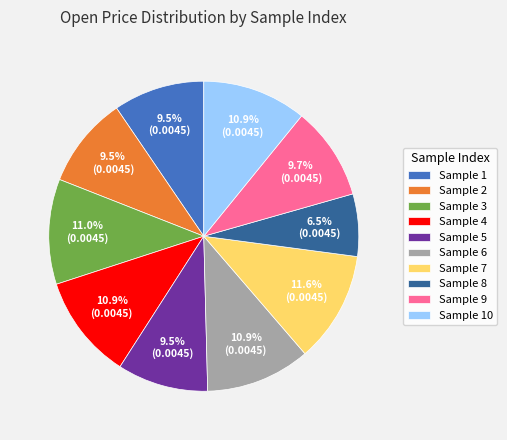

Is Sample 7 the majority of the pie?

No